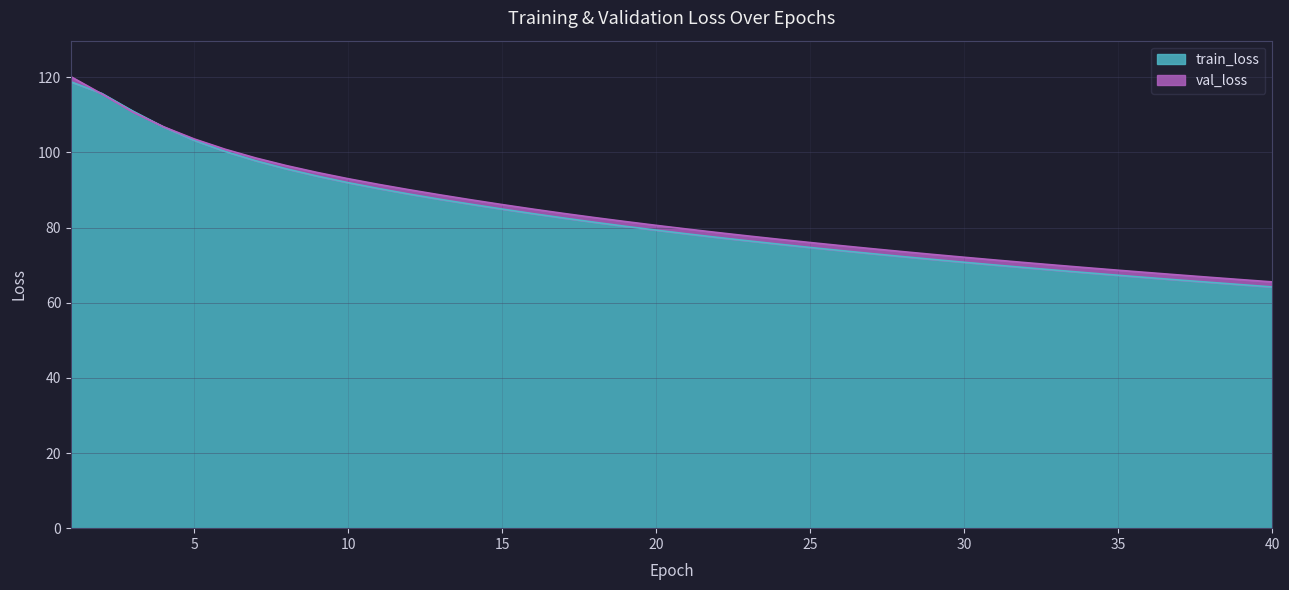

How many categories are shown in the chart?

40